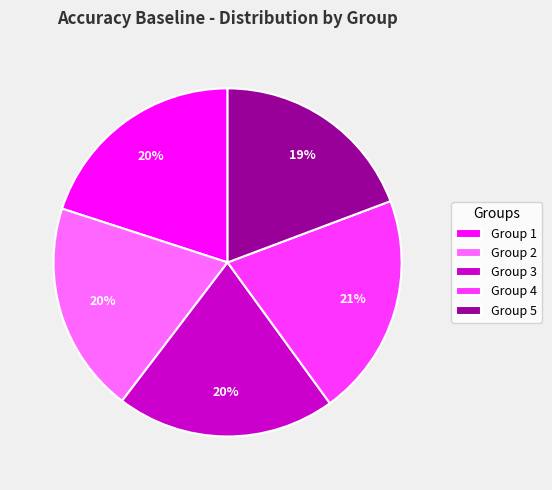

To the nearest percent, what percentage of the pie is Group 3?

20%